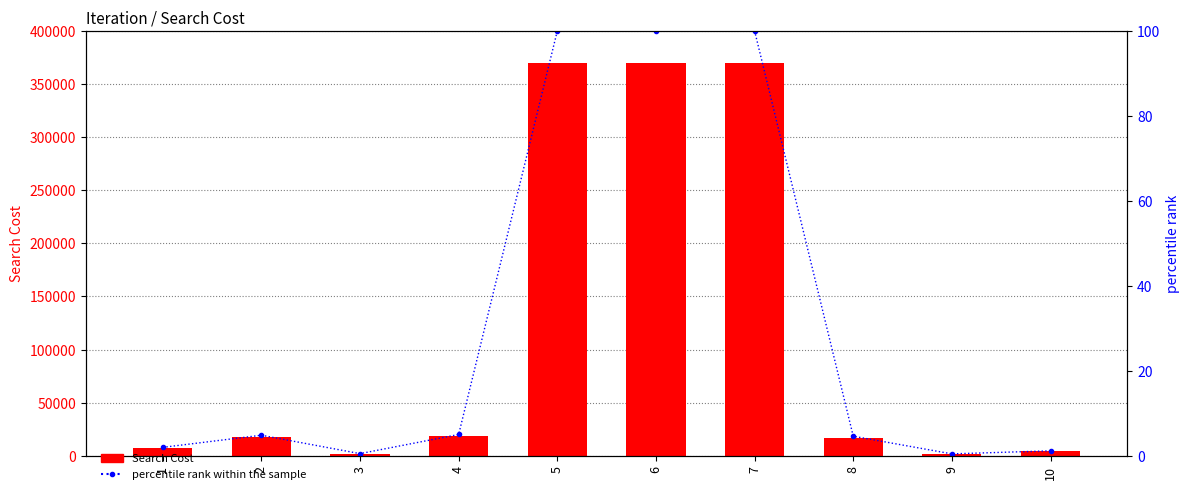

What is the value of the percentile rank within the sample bar at the 6th from the left?

100.0